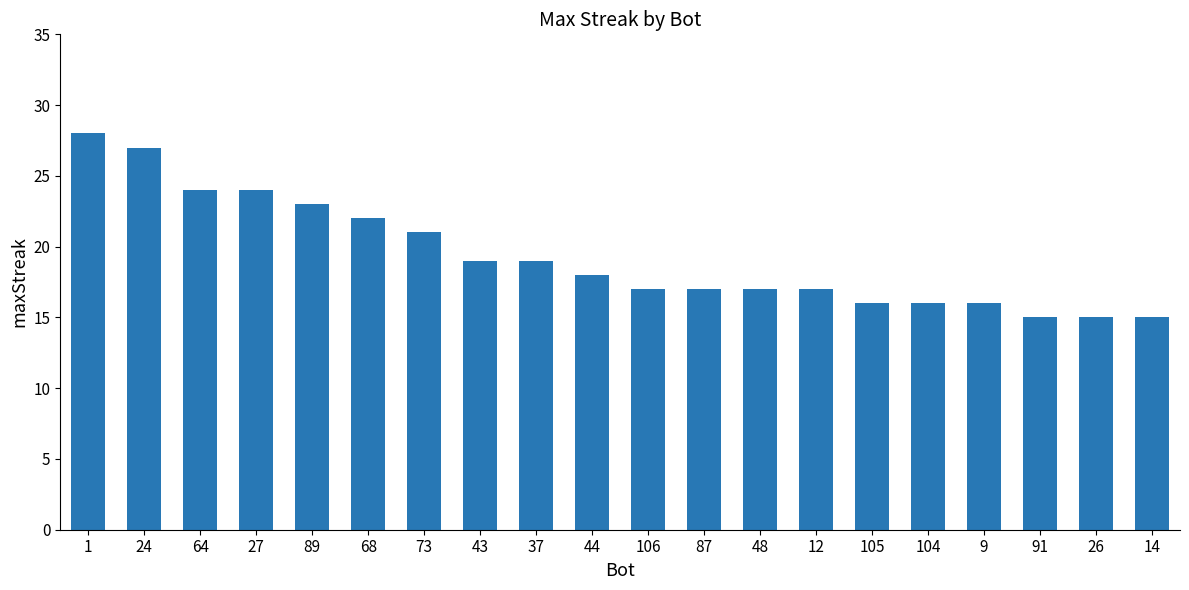

Between 68 and 1, which is larger?

1